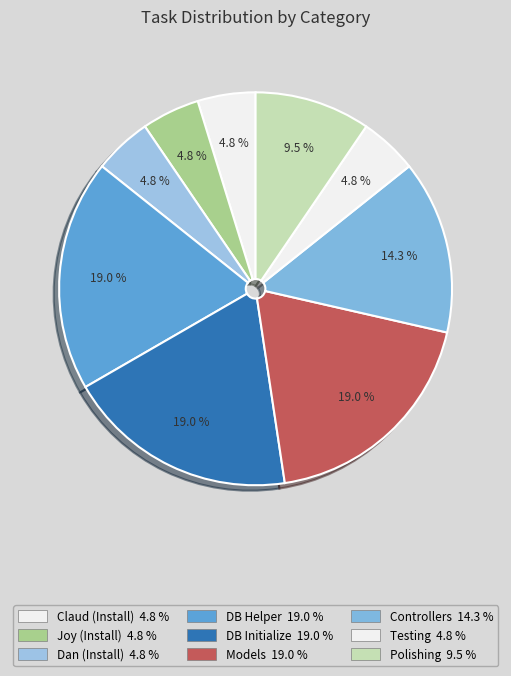

Does any single category account for the majority?

No